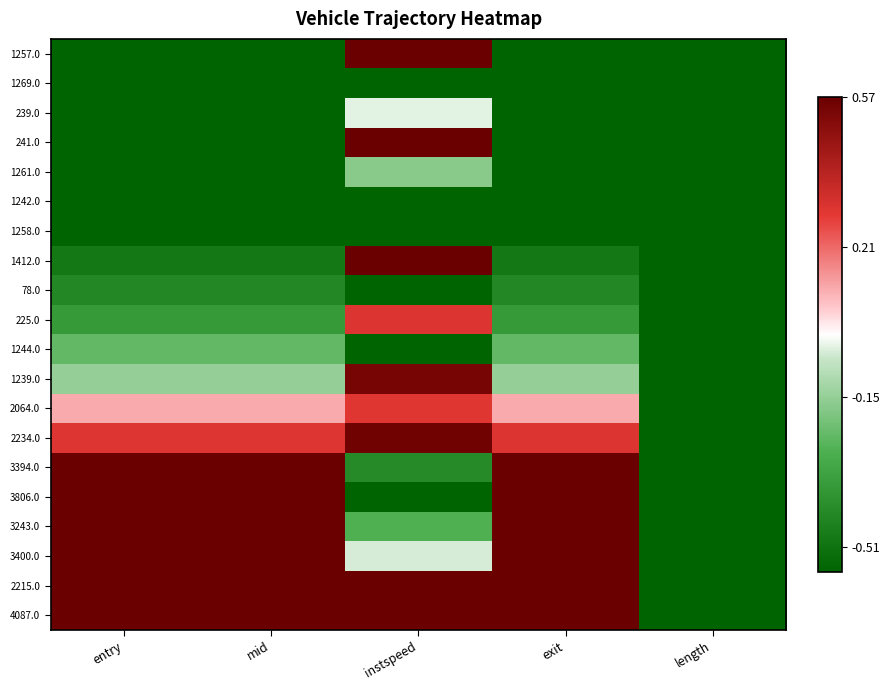

How many series are shown in this chart?

20